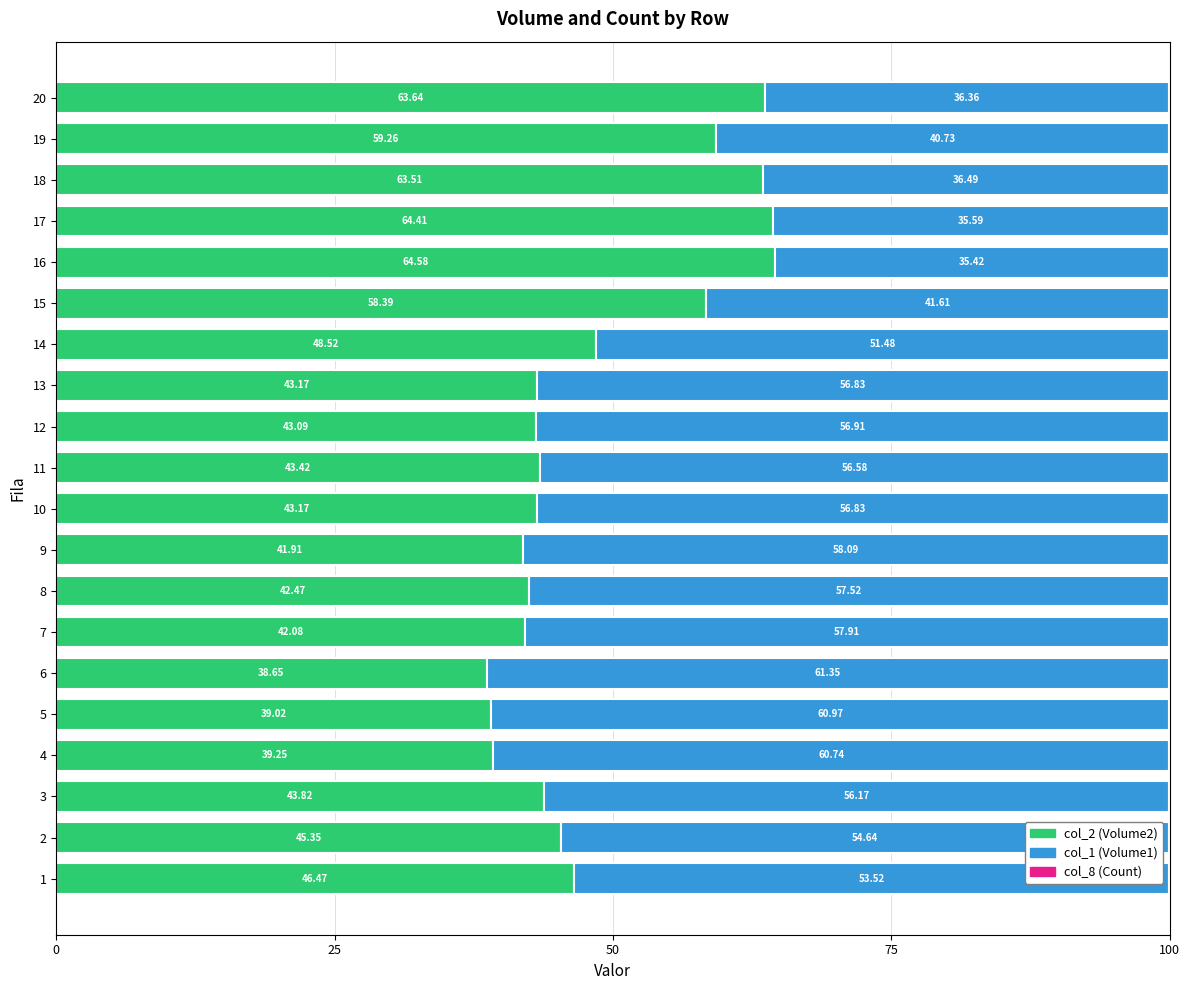

How many data points in col_2 (Volume2) are above 43?

14